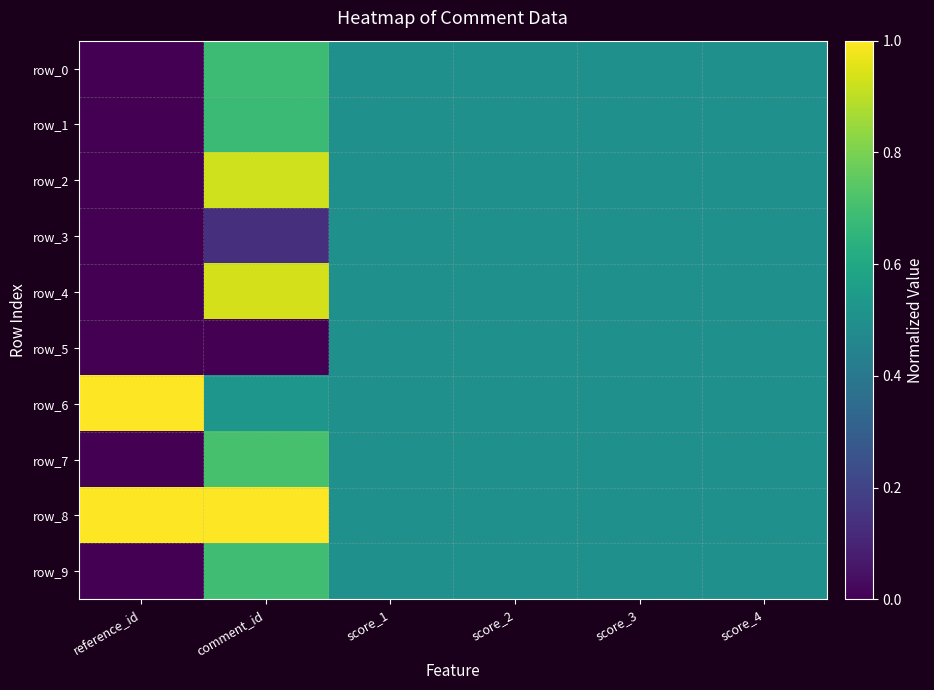

Reading left to right, what are all the values shown in this chart?

row_0: 0.0	0.7	0.5	0.5	0.5	0.5
row_1: 0.0	0.7	0.5	0.5	0.5	0.5
row_2: 0.0	0.9	0.5	0.5	0.5	0.5
row_3: 0.0	0.1	0.5	0.5	0.5	0.5
row_4: 0.0	0.9	0.5	0.5	0.5	0.5
row_5: 0.0	0.0	0.5	0.5	0.5	0.5
row_6: 1.0	0.5	0.5	0.5	0.5	0.5
row_7: 0.0	0.7	0.5	0.5	0.5	0.5
row_8: 1.0	1.0	0.5	0.5	0.5	0.5
row_9: 0.0	0.7	0.5	0.5	0.5	0.5